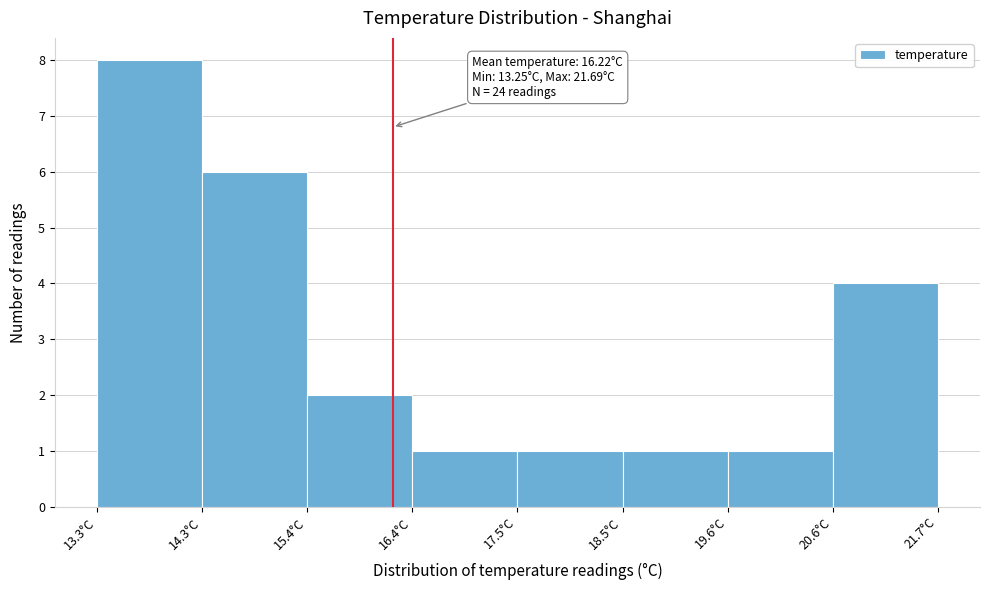

Which range on the x-axis has the tallest bar?

13.2 to 14.4